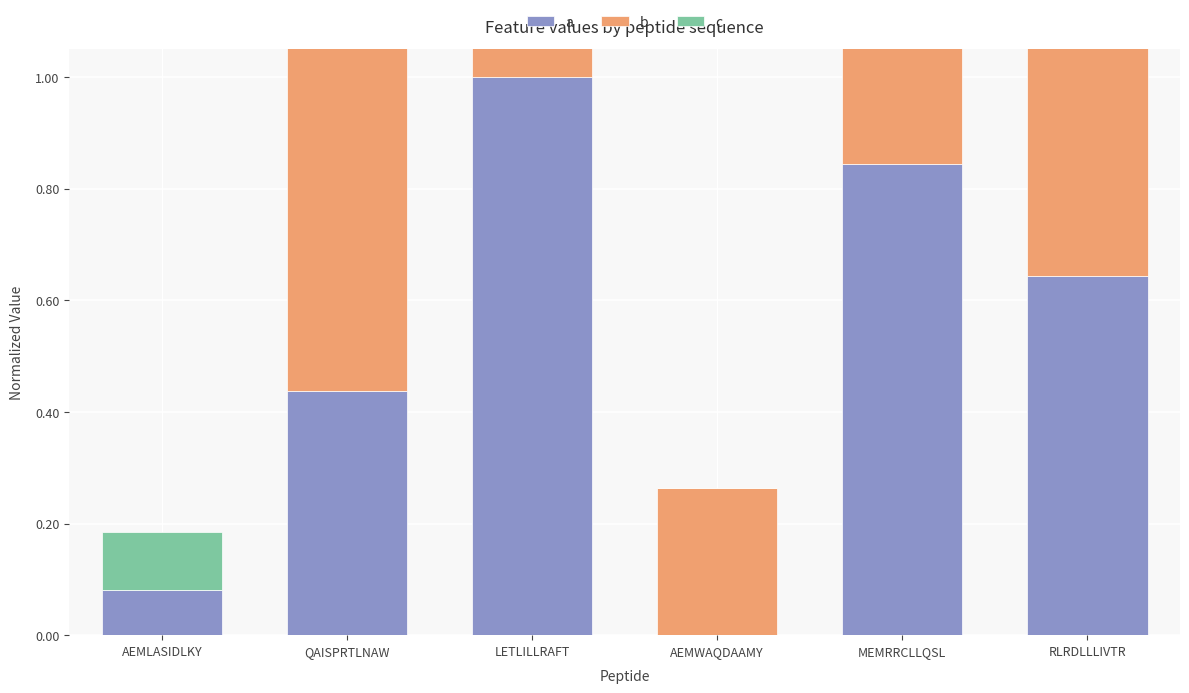

What is the difference between the highest and lowest values at AEMWAQDAAMY?

0.3